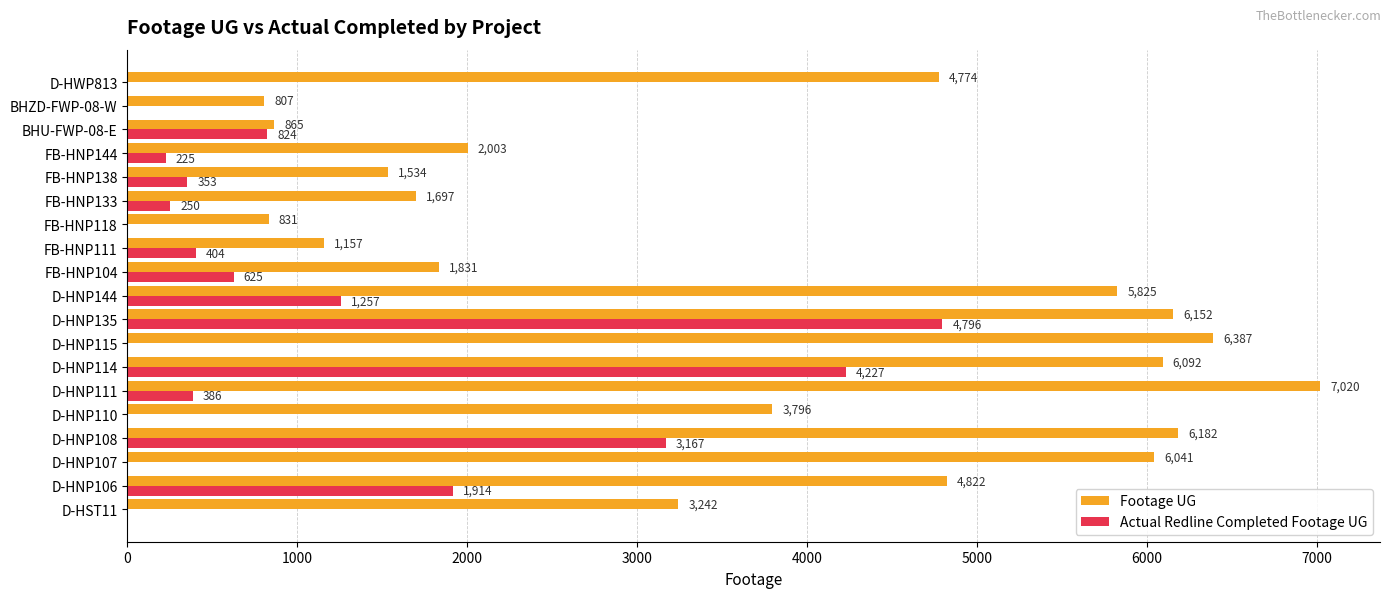

Count the number of data series in this chart.

2